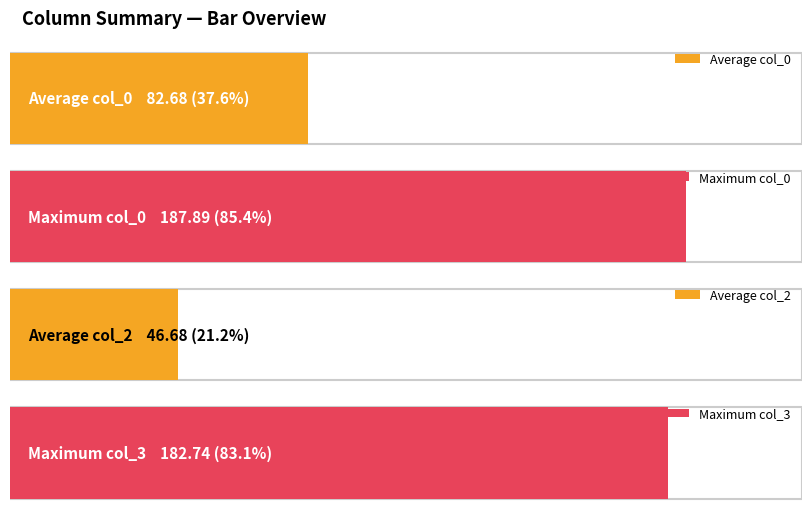

Which series has the widest spread of values?

col_0